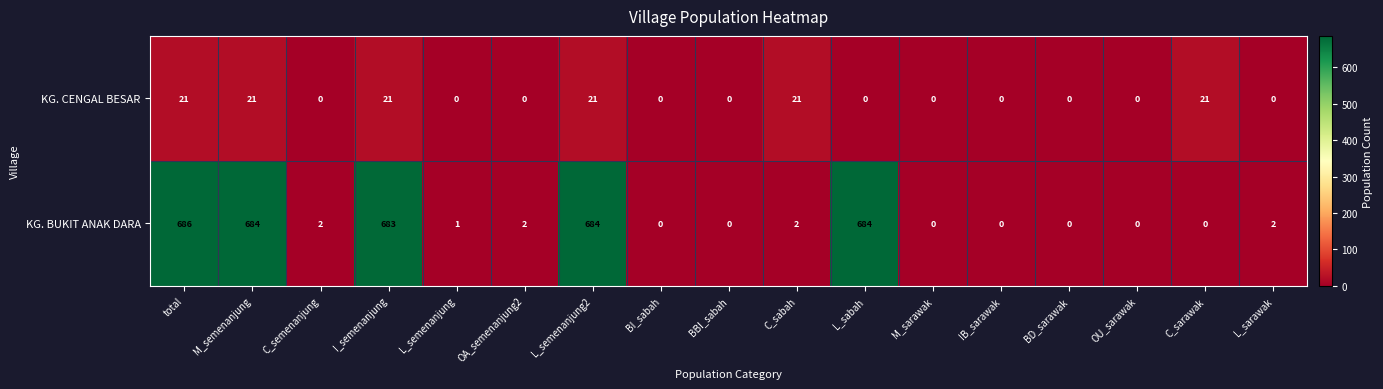

Which series has the widest spread of values?

KG. BUKIT ANAK DARA